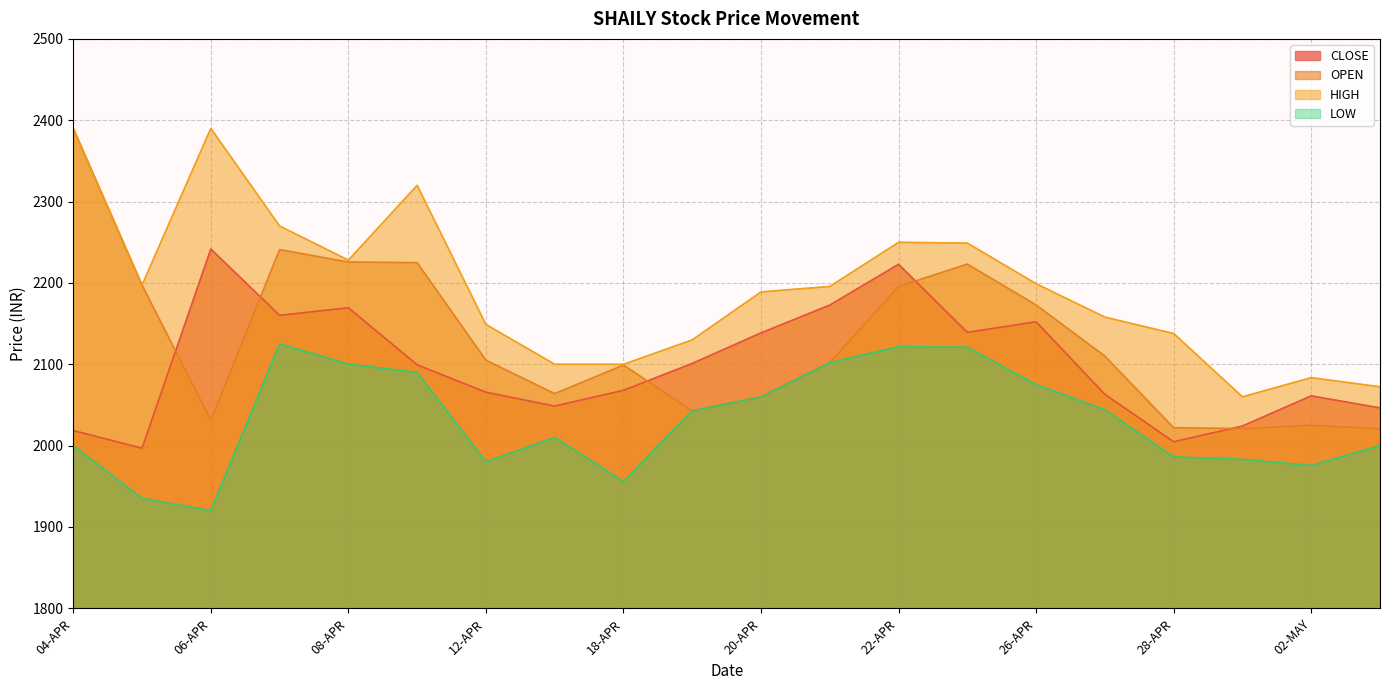

True or false: LOW and HIGH intersect in this chart.

False